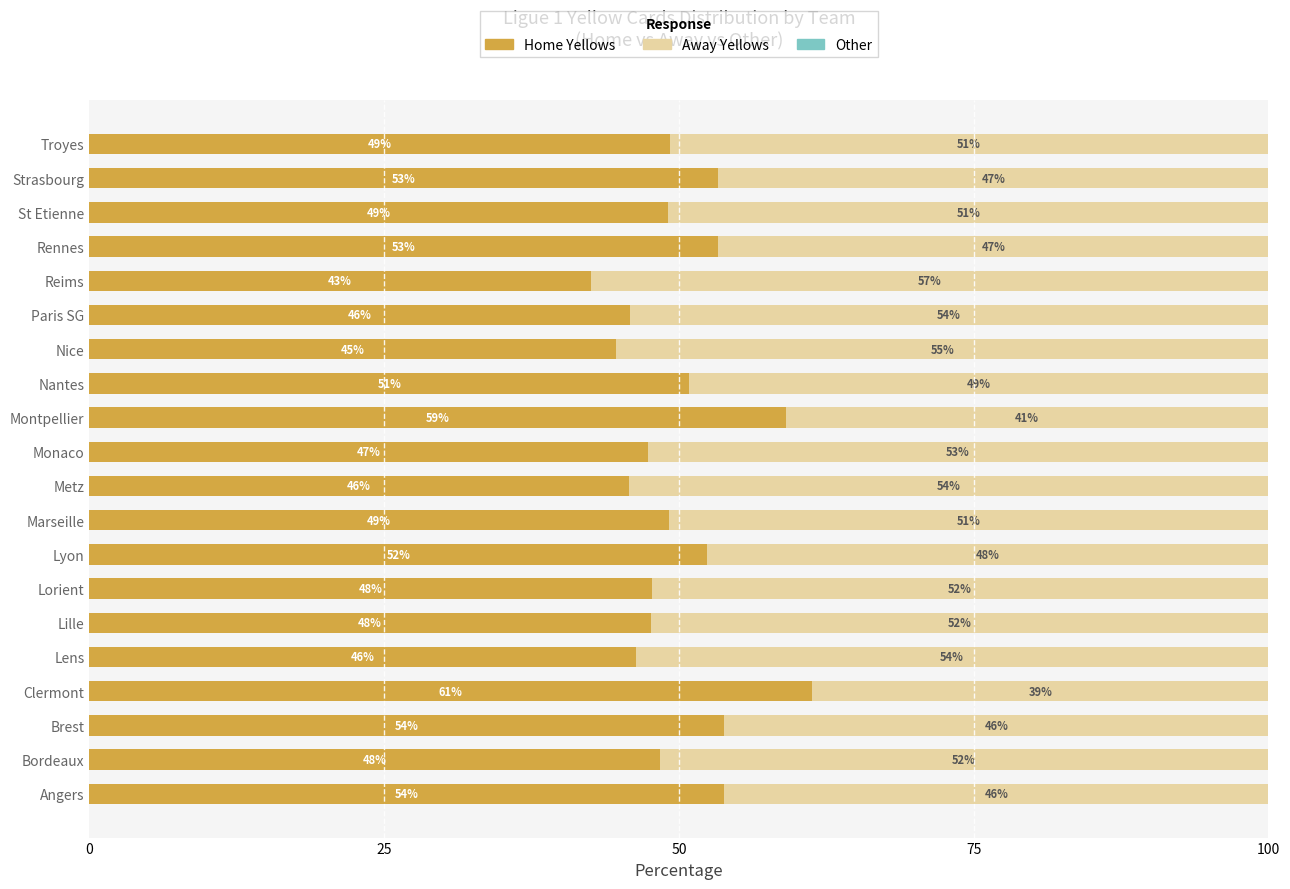

What is the total value across all series at Nice?

100.0